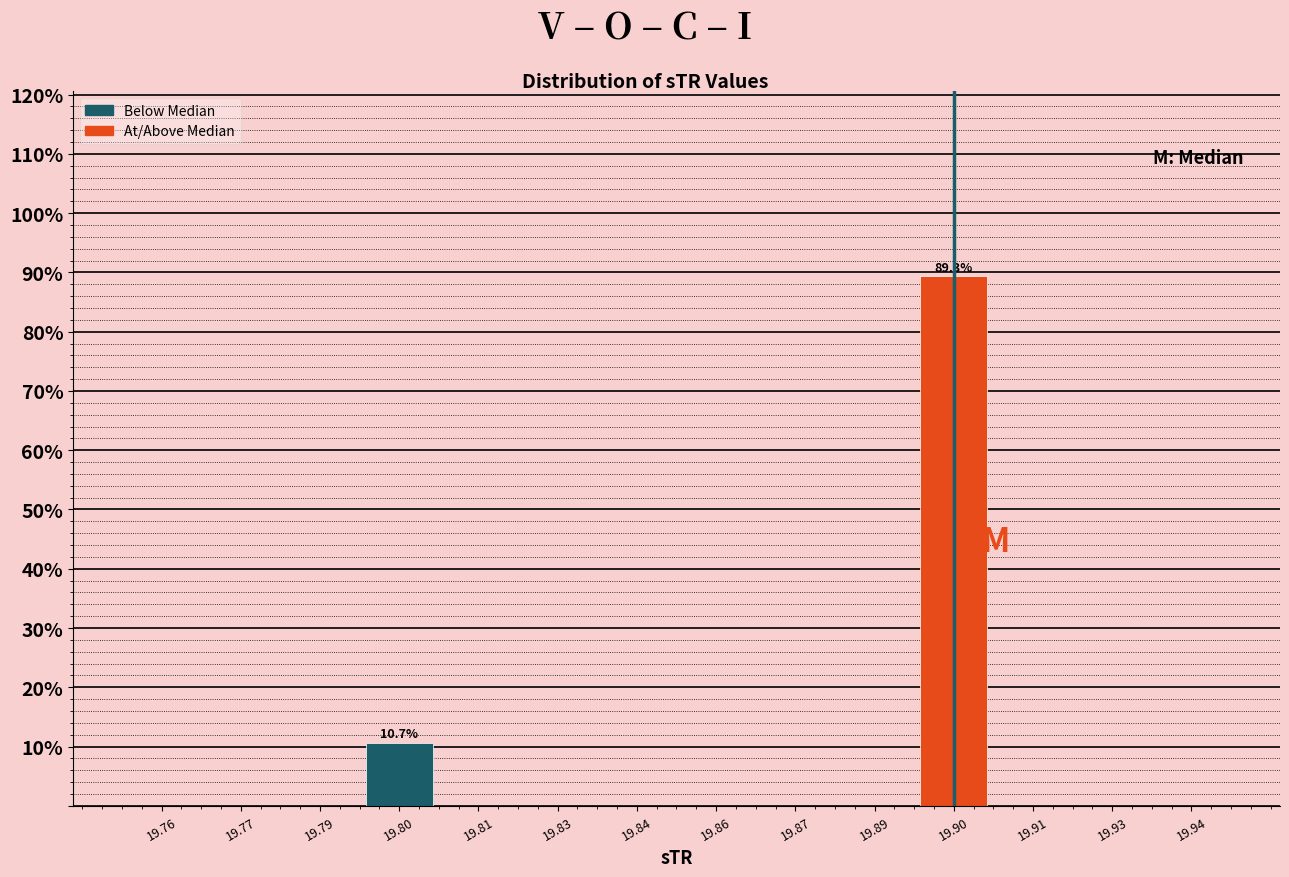

Reading right to left, what are all the values shown in this chart?

19.94=0.0	19.93=0.0	19.91=0.0	19.90=89.3	19.89=0.0	19.87=0.0	19.86=0.0	19.84=0.0	19.83=0.0	19.81=0.0	19.80=10.7	19.79=0.0	19.77=0.0	19.76=0.0